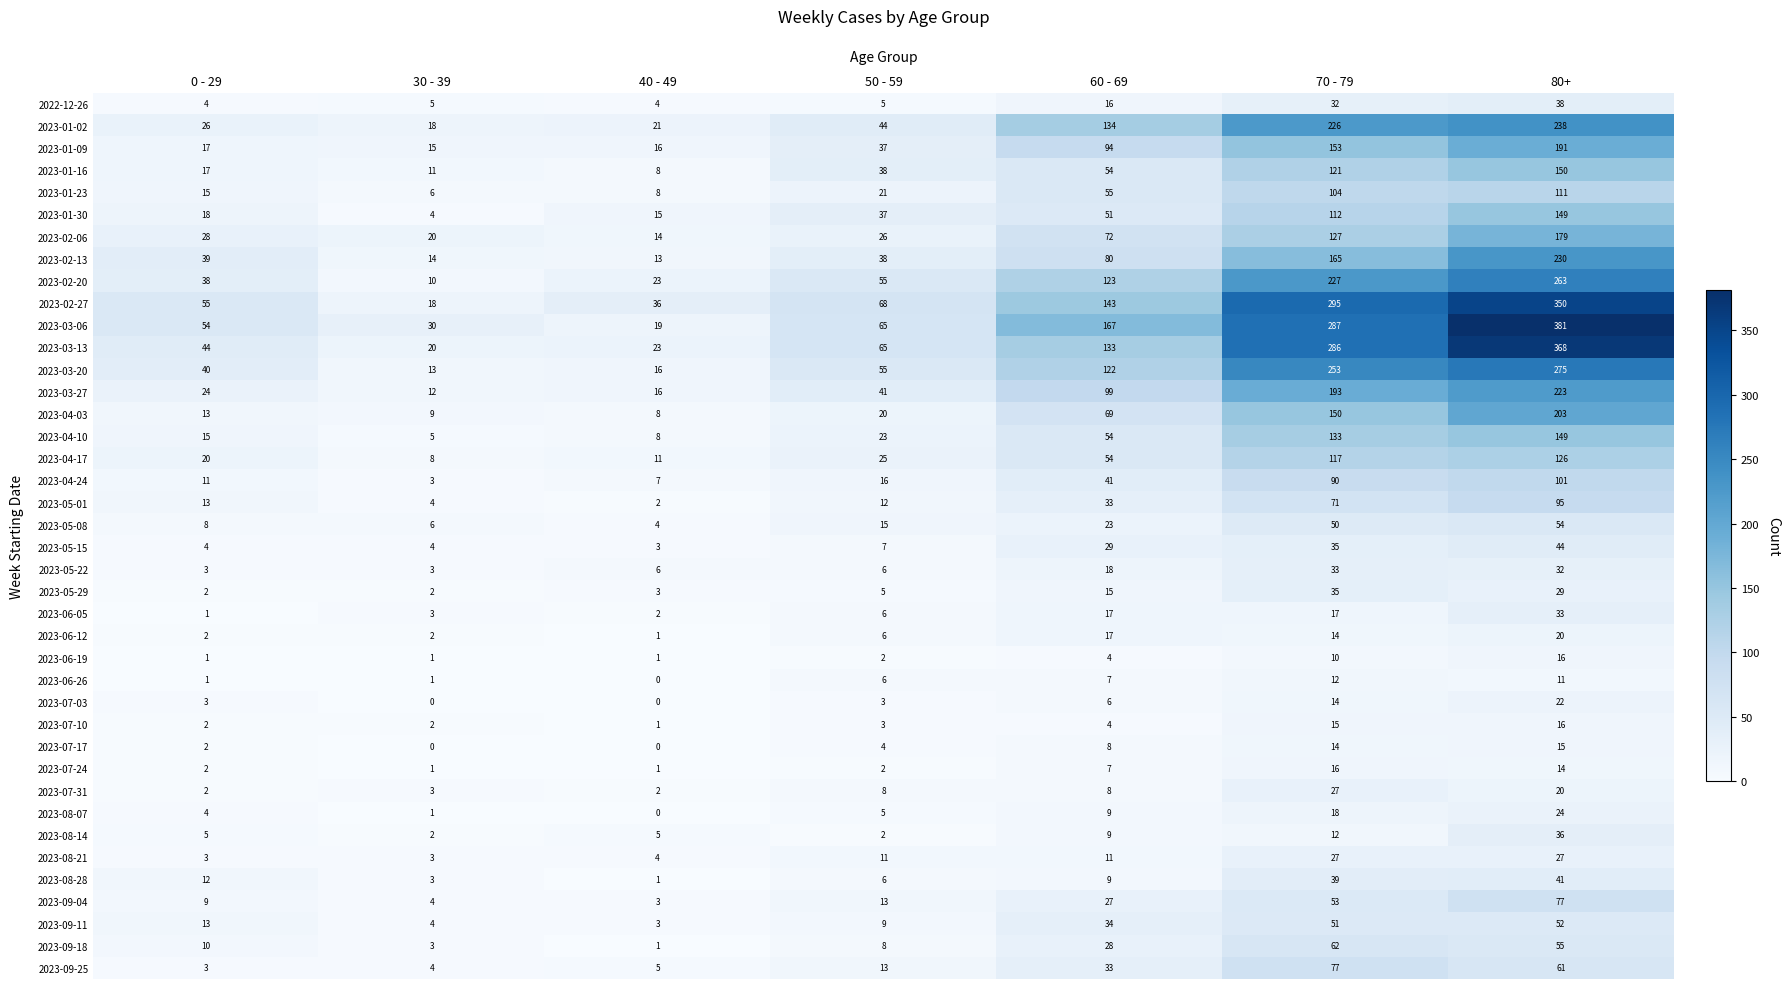

What is the greatest value displayed?

381